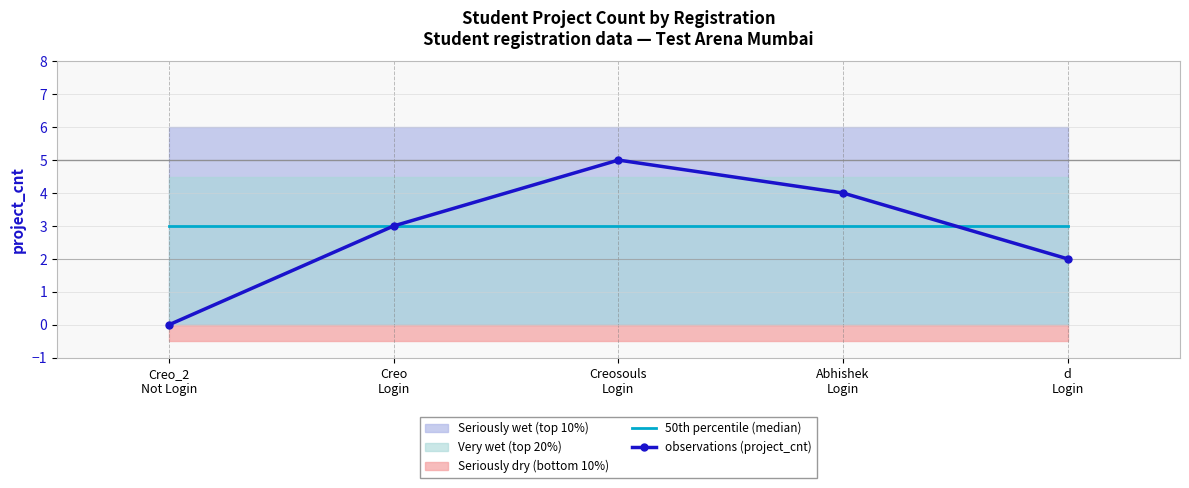

Where does the observations (project_cnt) series first go above 3?

Creosouls
Login